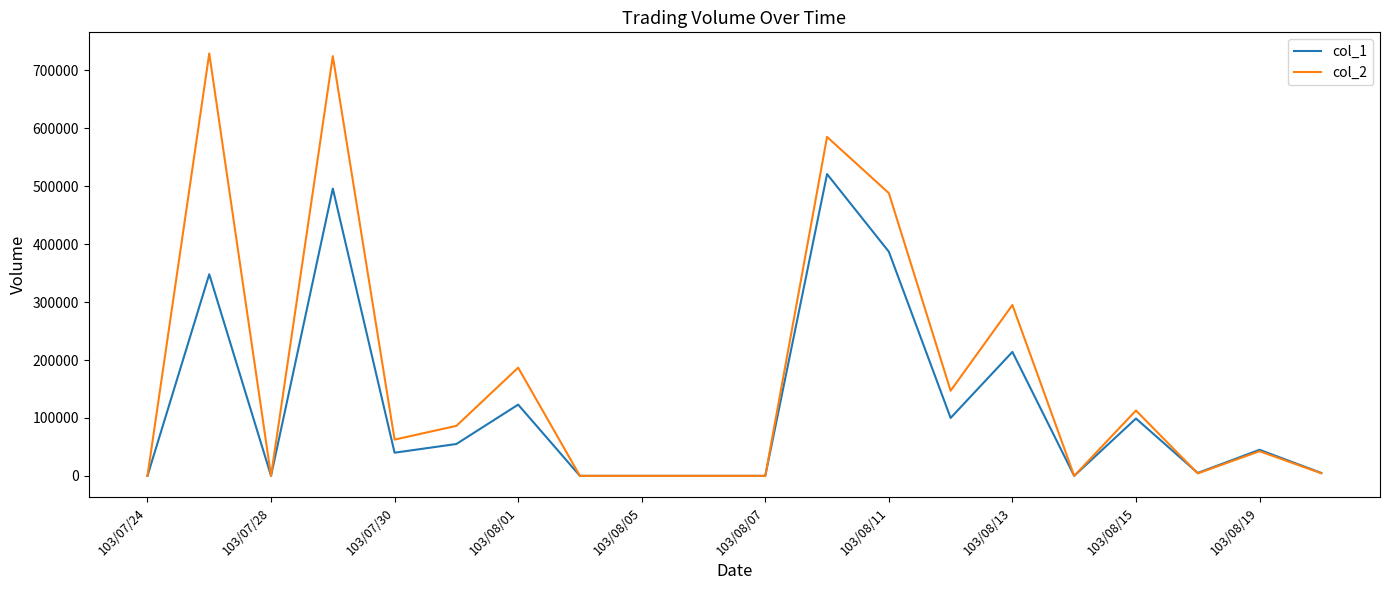

Which series has the largest range (max minus min)?

col_2